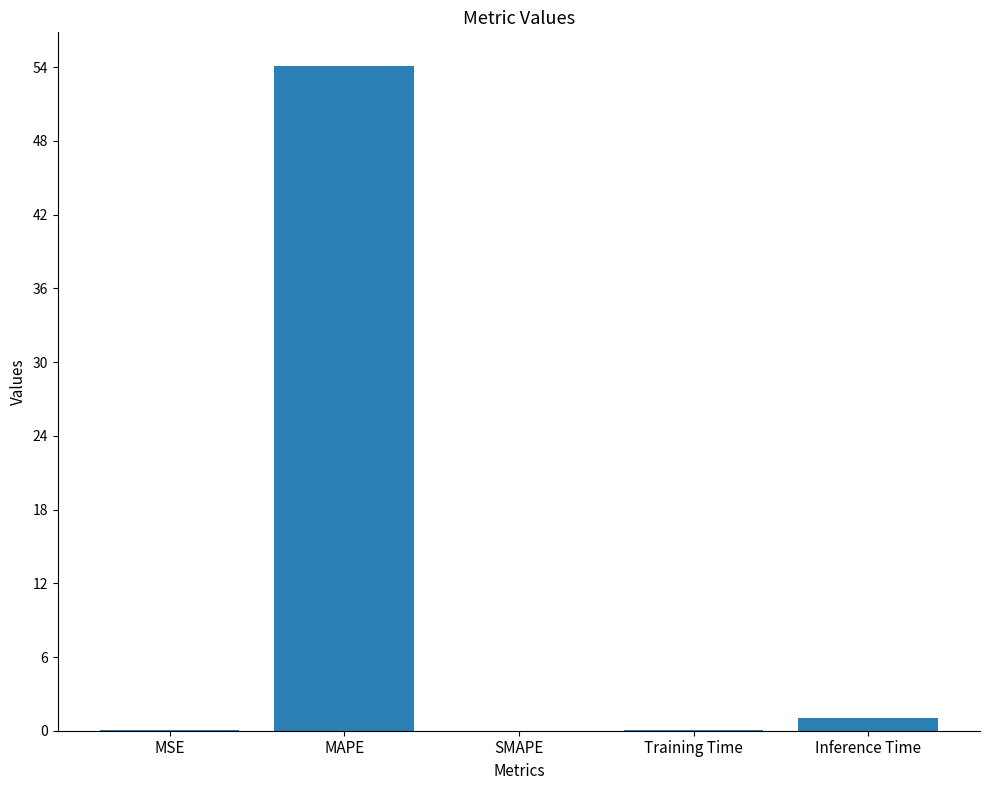

True or false: the data shows 54.1 at MAPE.

True